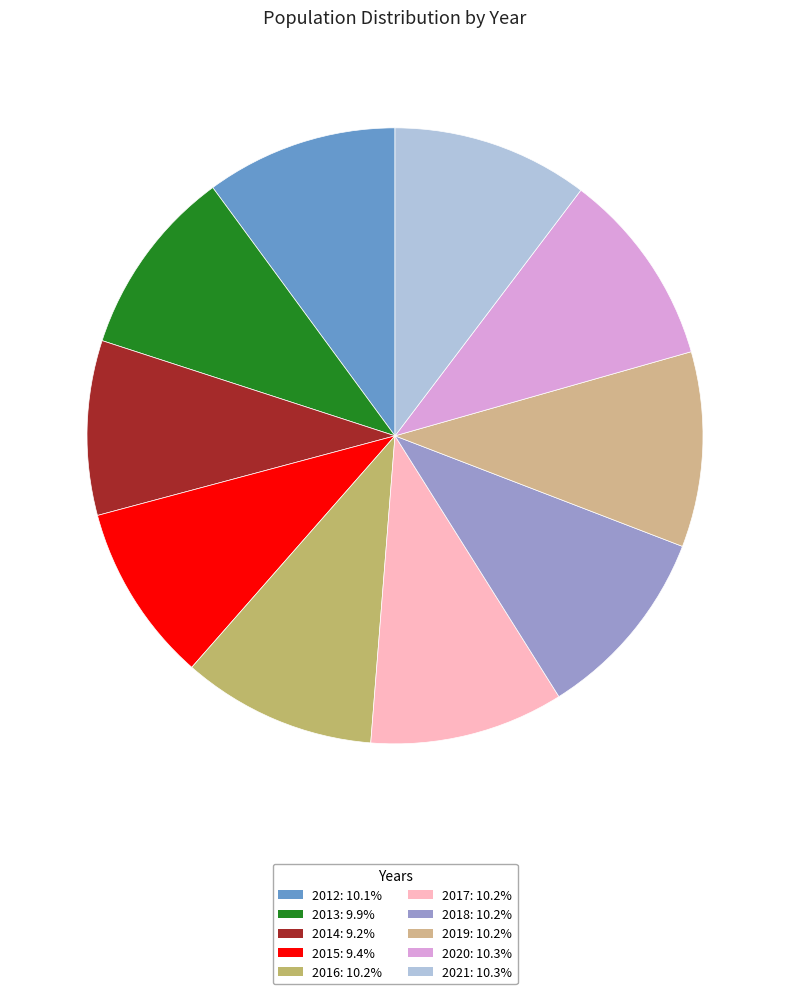

Which has a higher value, 2014 or 2021?

2021